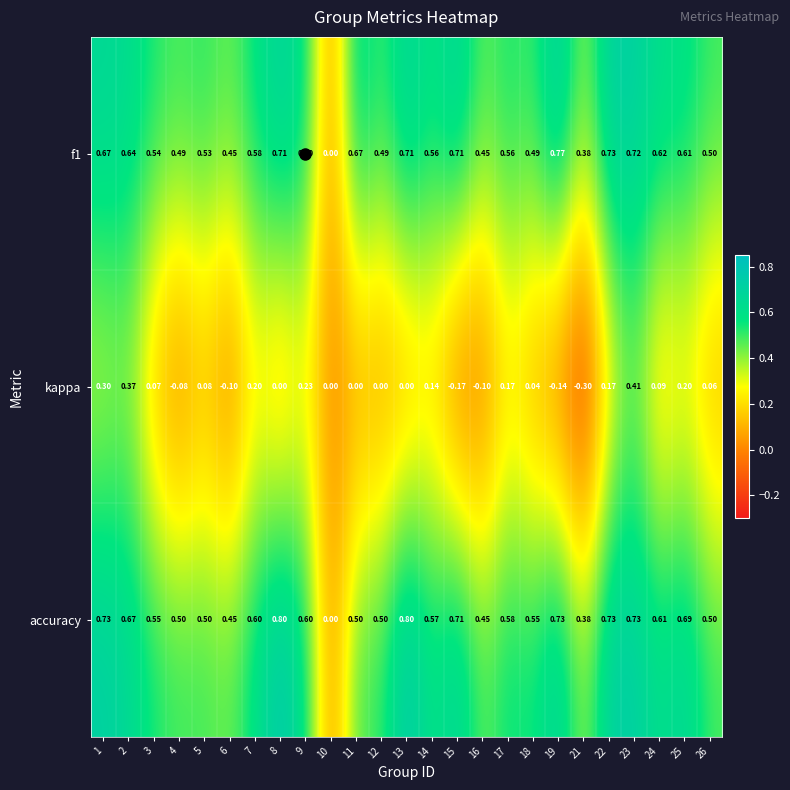

Which series changed the most between 1 and 21?

kappa